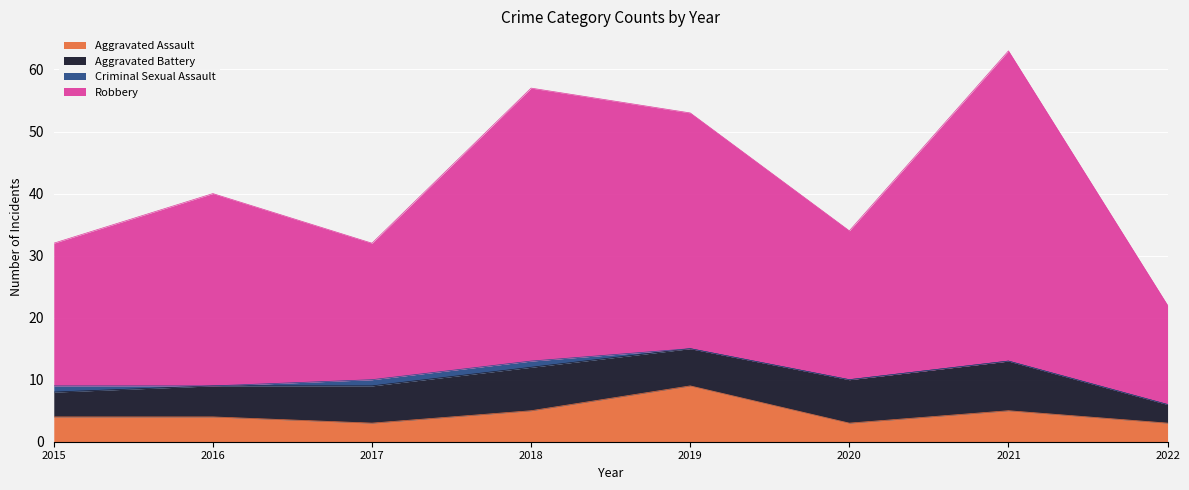

What is the average value of the Aggravated Assault series?

4